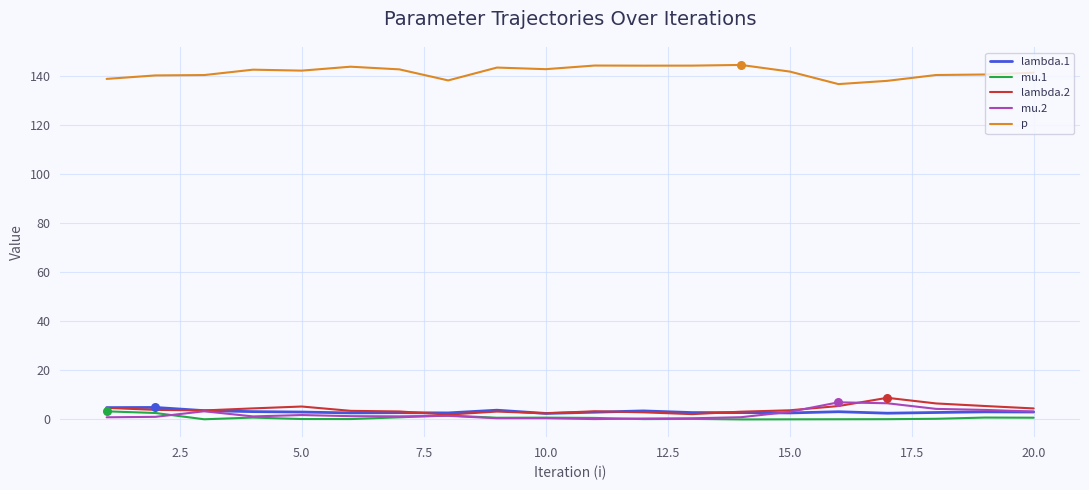

Which series has the largest total across all categories?

p